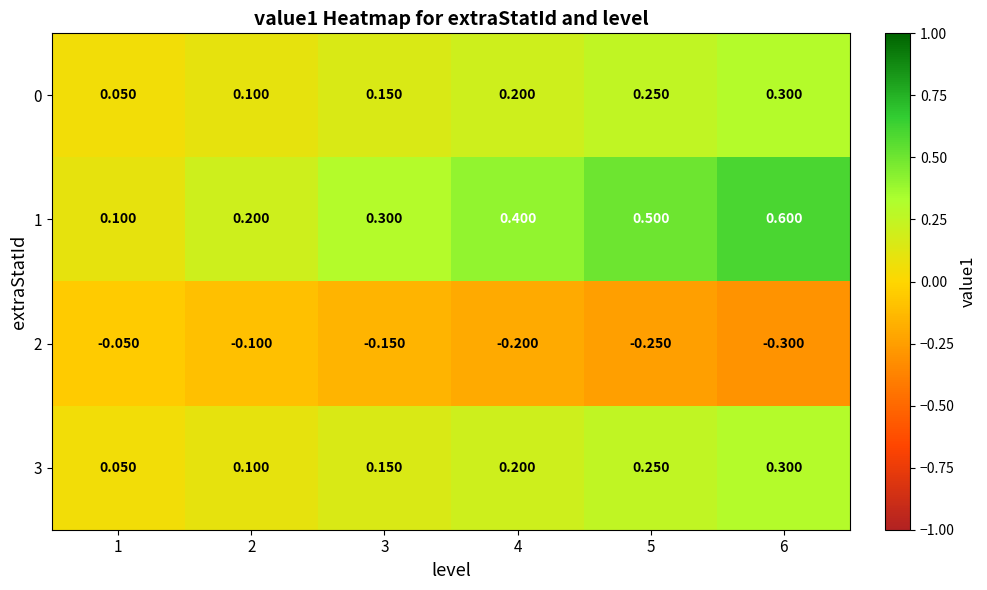

Which series has the largest total across all categories?

1